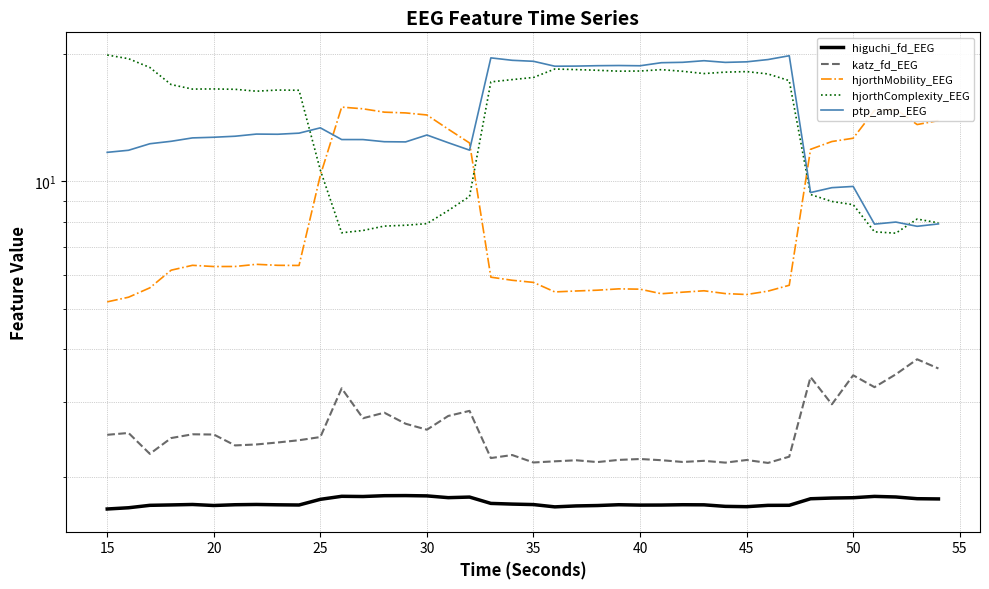

What is the lowest value of the katz_fd_EEG series?

2.2